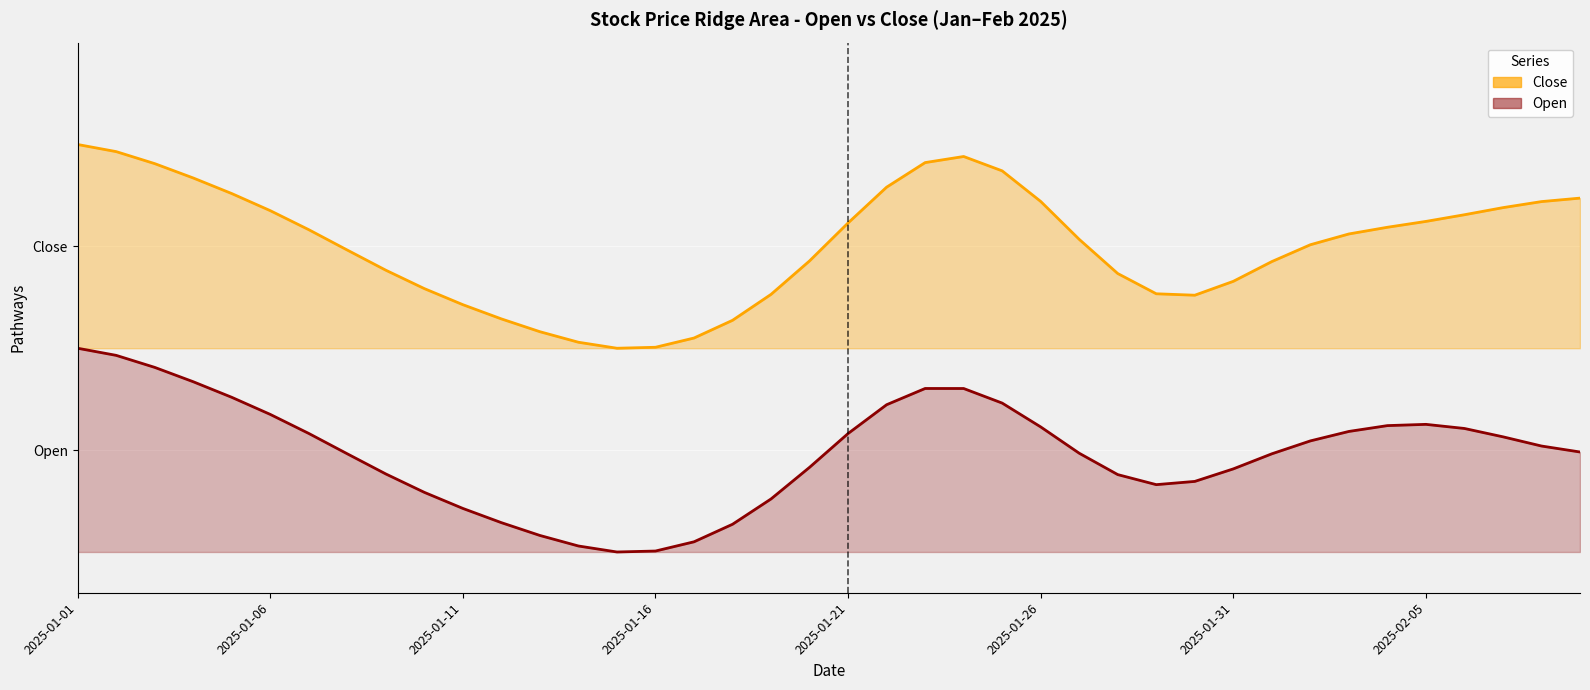

What is the value of the Close point at the 38th from the left?

1.7